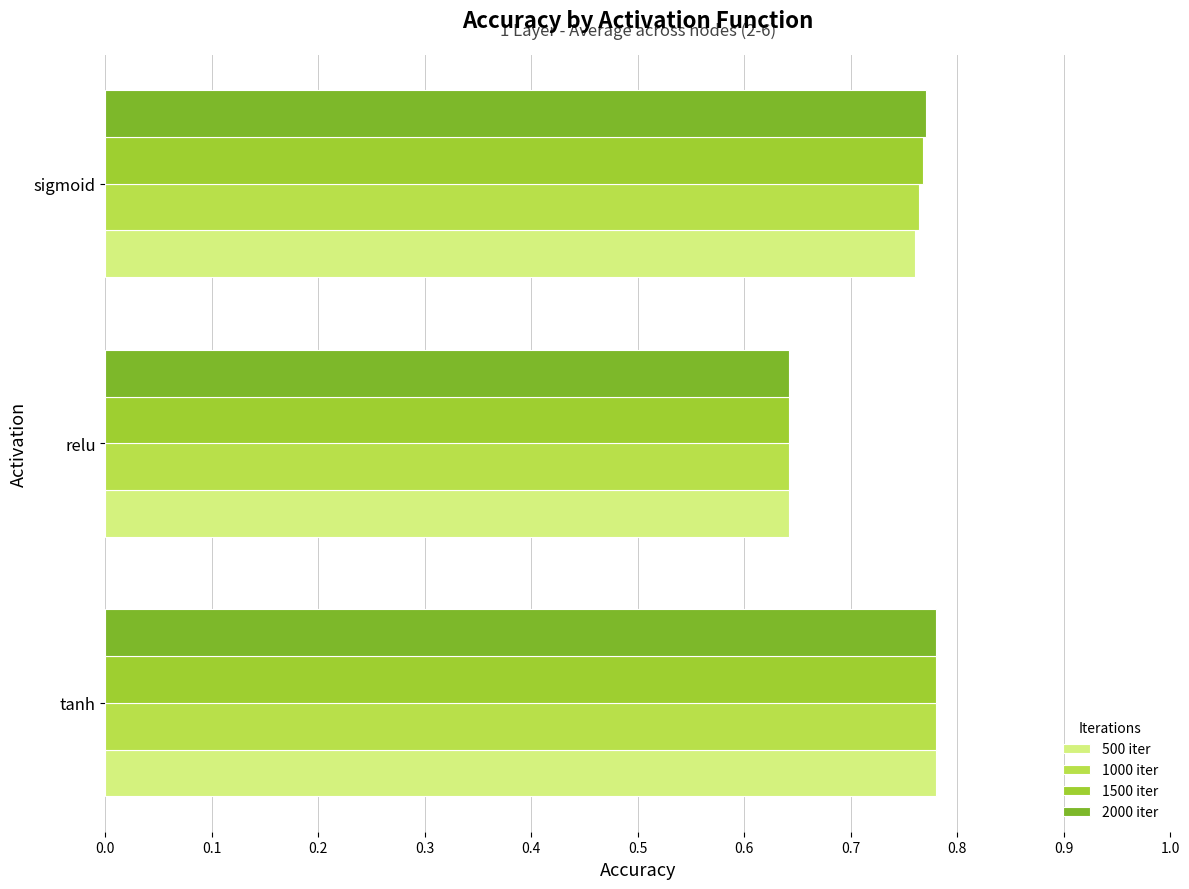

Is the value of 2000 iter at tanh greater than the value of 500 iter at relu?

Yes